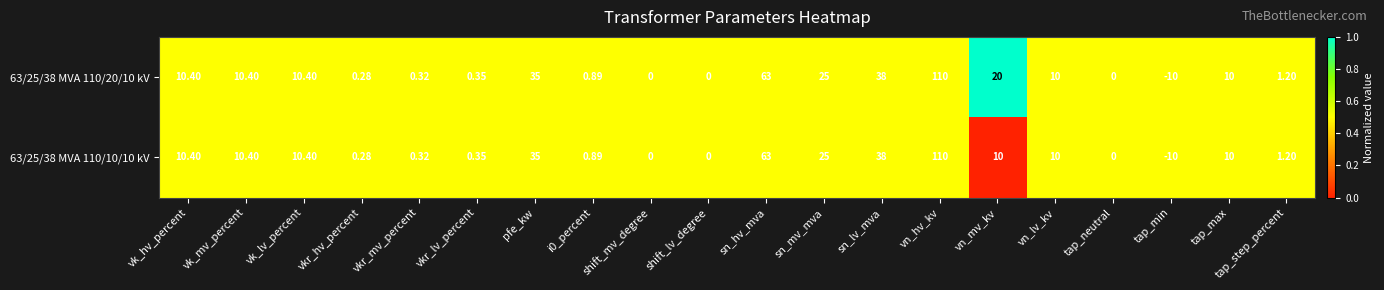

Is the value of 63/25/38 MVA 110/20/10 kV at vk_hv_percent greater than the value of 63/25/38 MVA 110/10/10 kV at tap_step_percent?

Yes